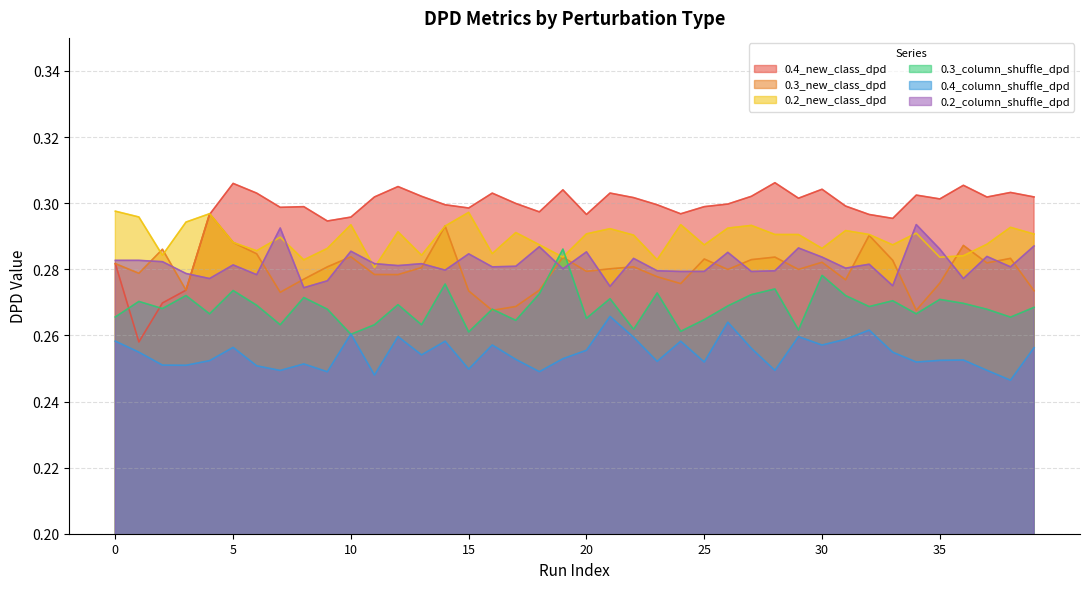

True or false: 0.4_column_shuffle_dpd and 0.4_new_class_dpd cross at least once.

False